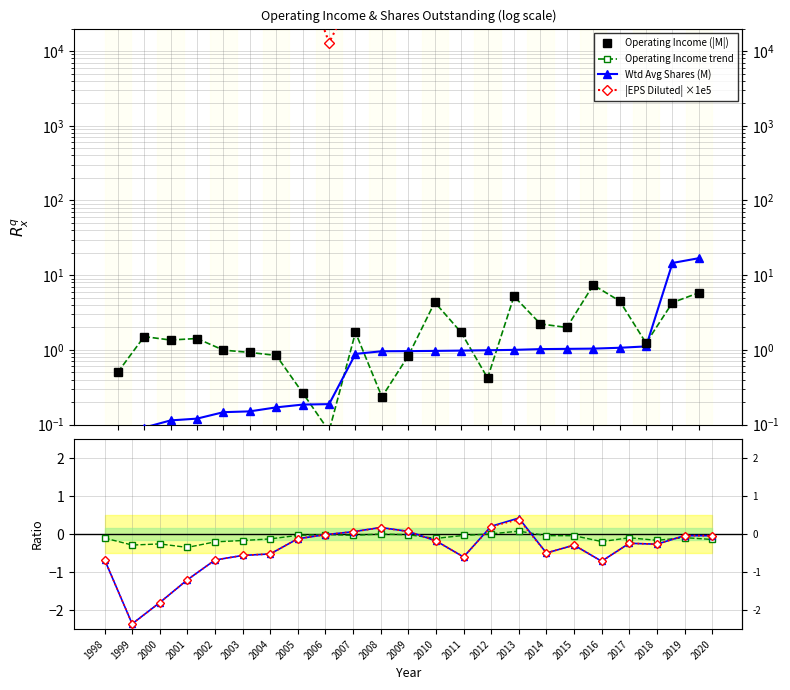

True or false: EPS Diluted has a value of 0.1 at 2012.

False